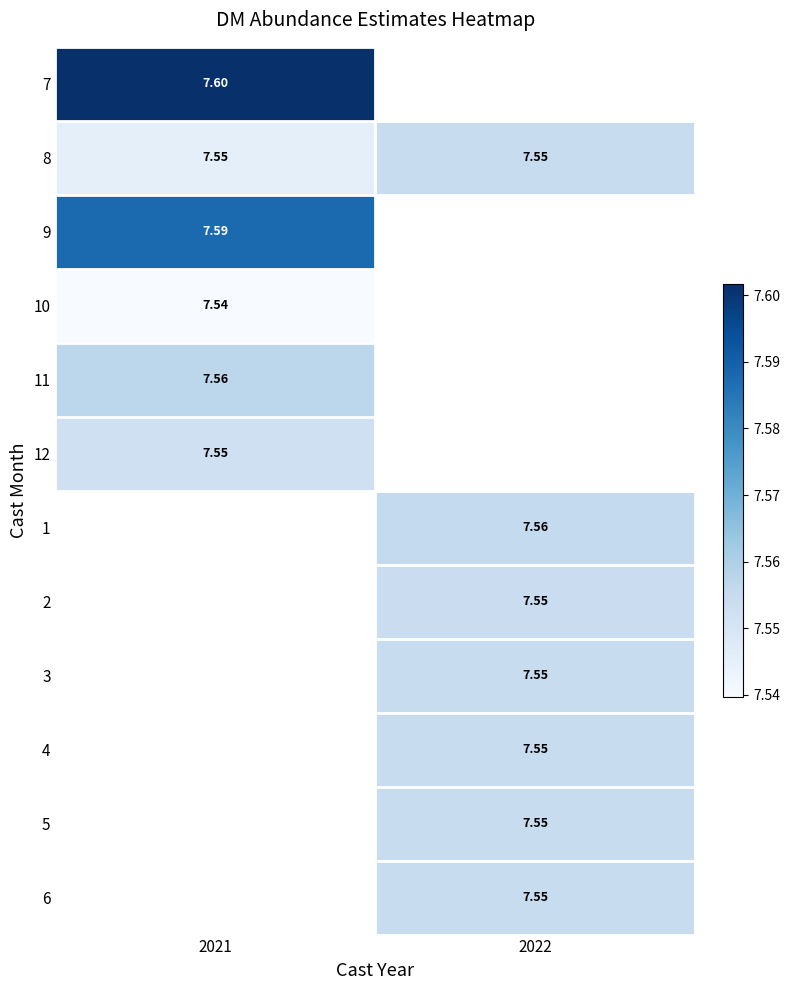

What is the spread (max minus min) of values at 2021?

0.1